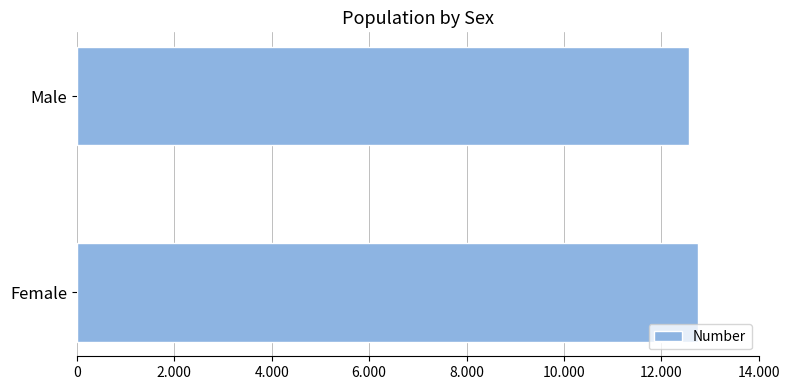

What is the average value?

12656